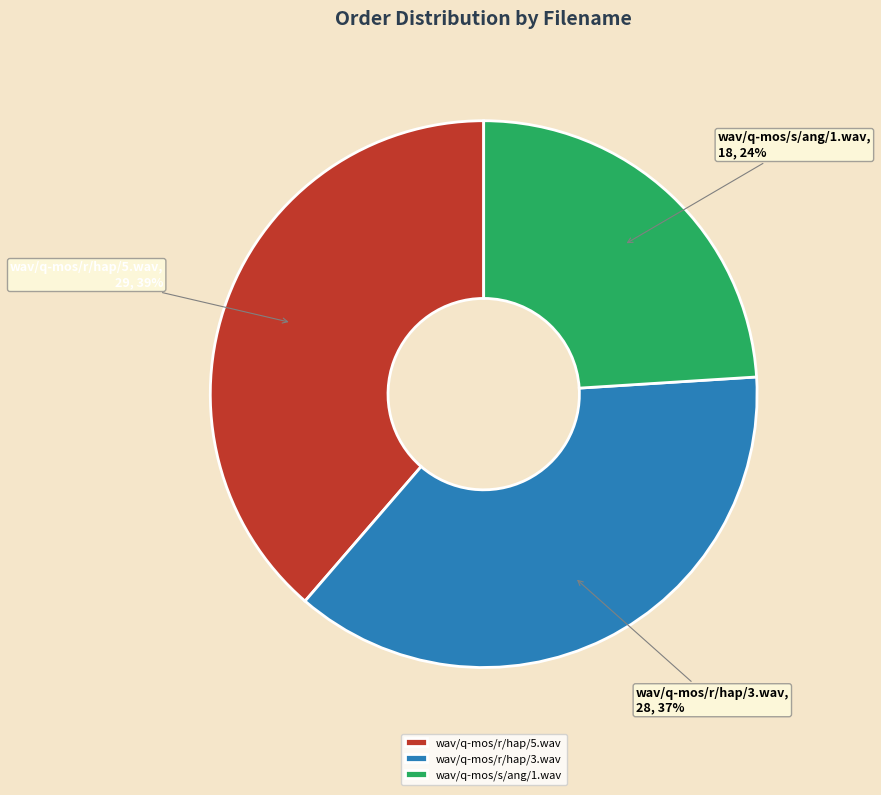

To the nearest percent, what is the average slice percentage?

33%